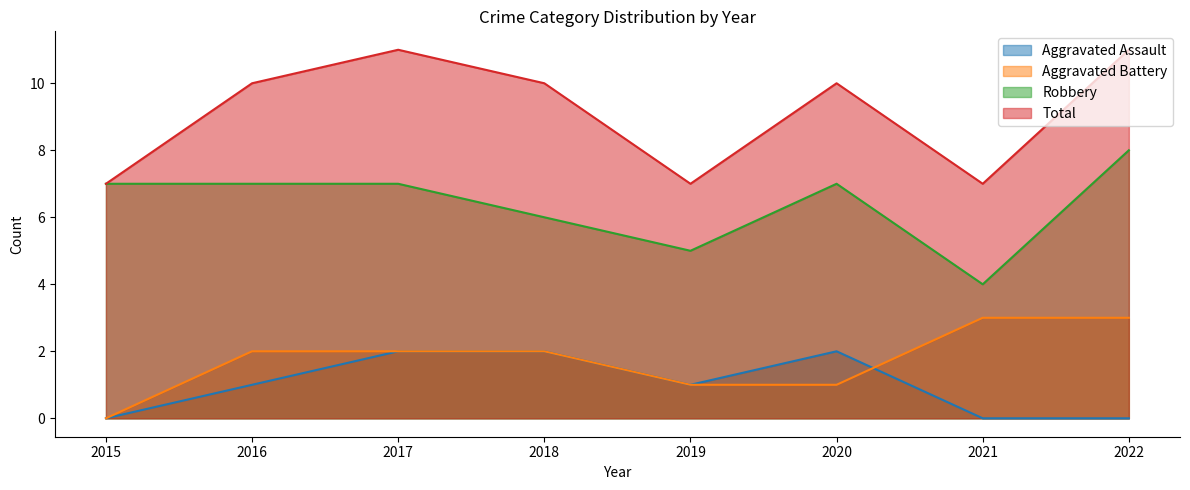

True or false: Aggravated Battery and Aggravated Assault cross at least once.

True